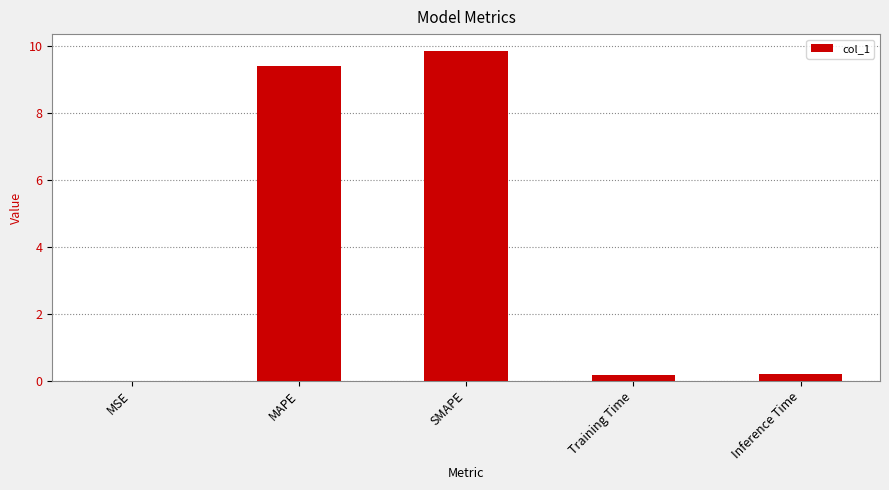

What is the approximate value at Training Time?

0.2